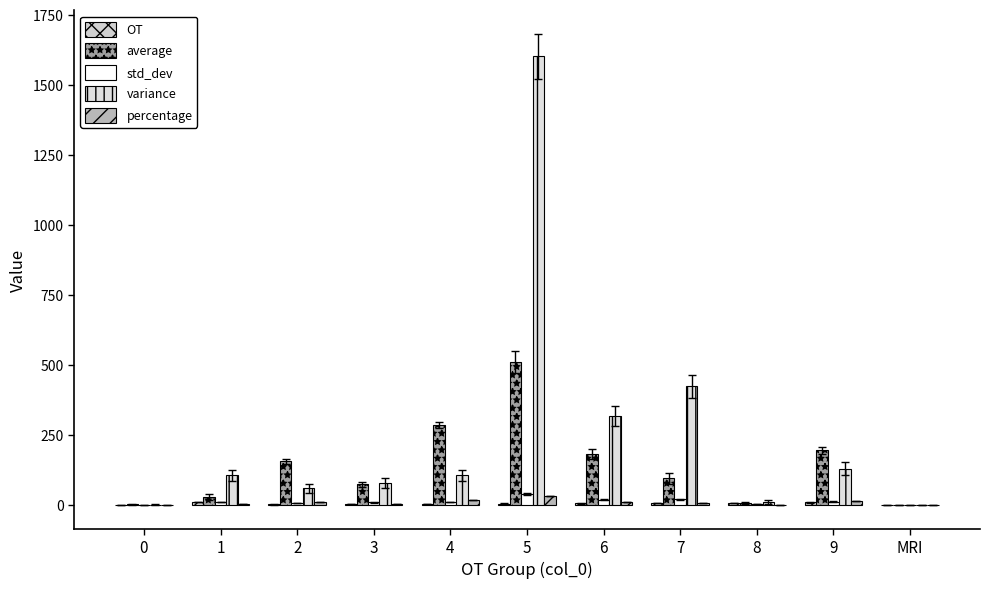

What is the value of the percentage bar at the 5th from the left?

18.5